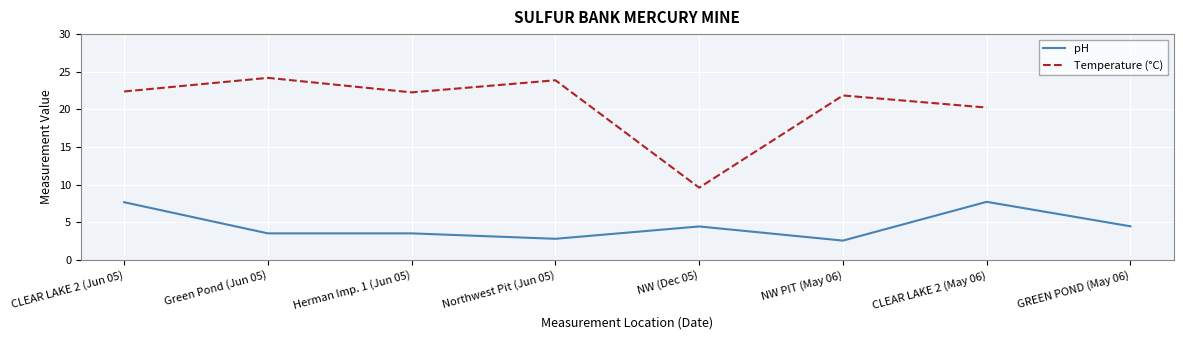

The value of pH at GREEN POND (May 06) is 4.5. True or false?

True